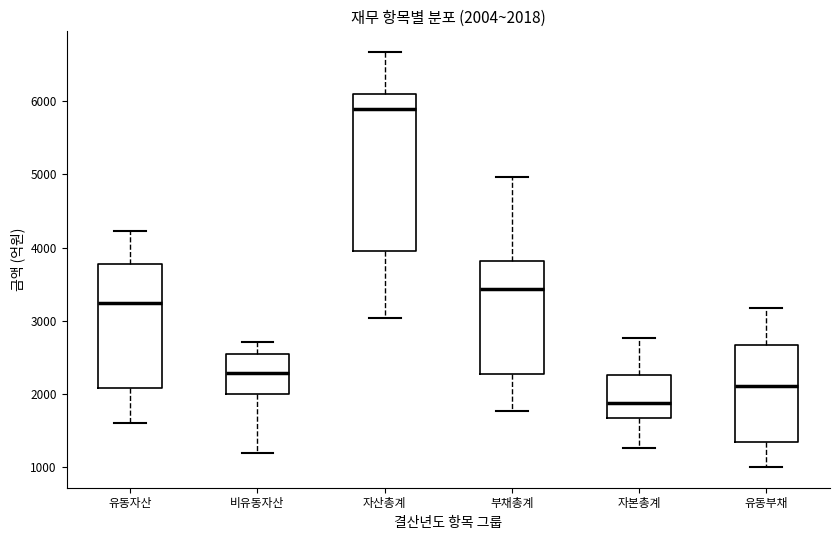

Which box's median line is the highest?

자산총계